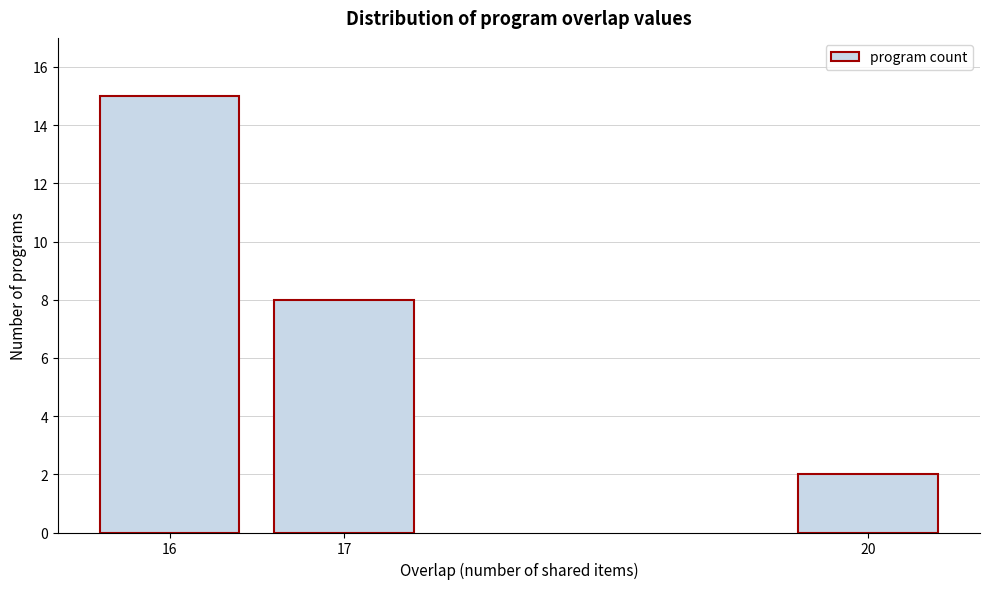

Reading left to right, list all the values displayed in this chart.

15	8	2